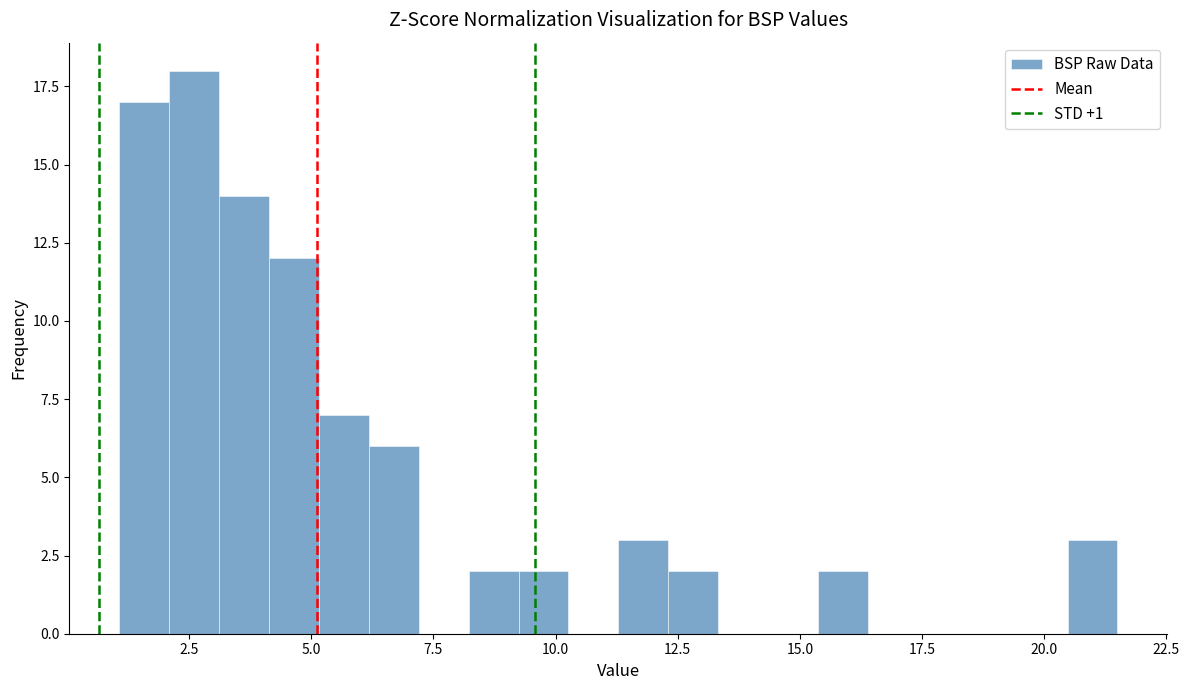

Around what value on the x-axis is the tallest bar? Give the approximate position of its centre, as read against the axis.

2.5